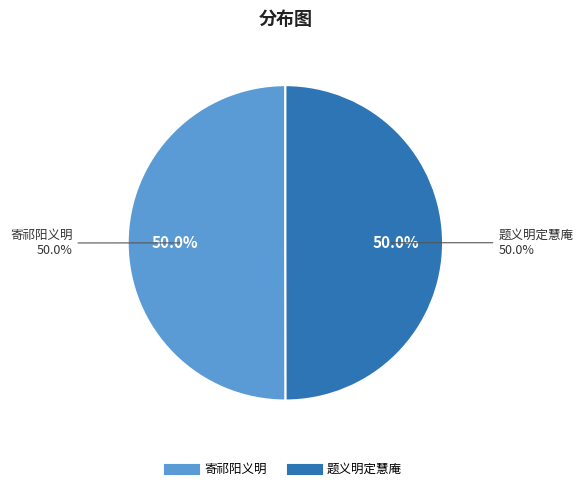

How many slices are in this pie chart?

2